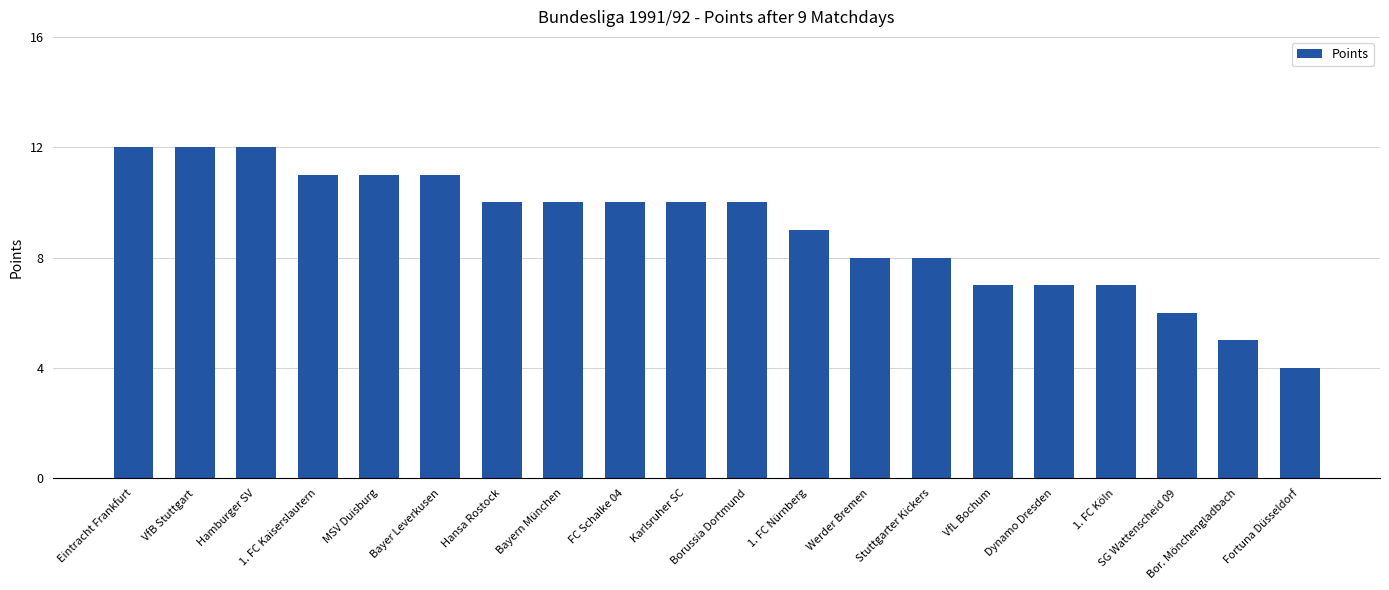

True or false: the data shows 12 at Eintracht Frankfurt.

True